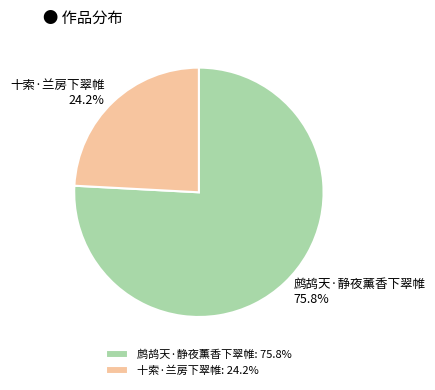

What is the total percentage of 鹧鸪天·静夜薰香下翠帷 and 十索·兰房下翠帷?

100.0%